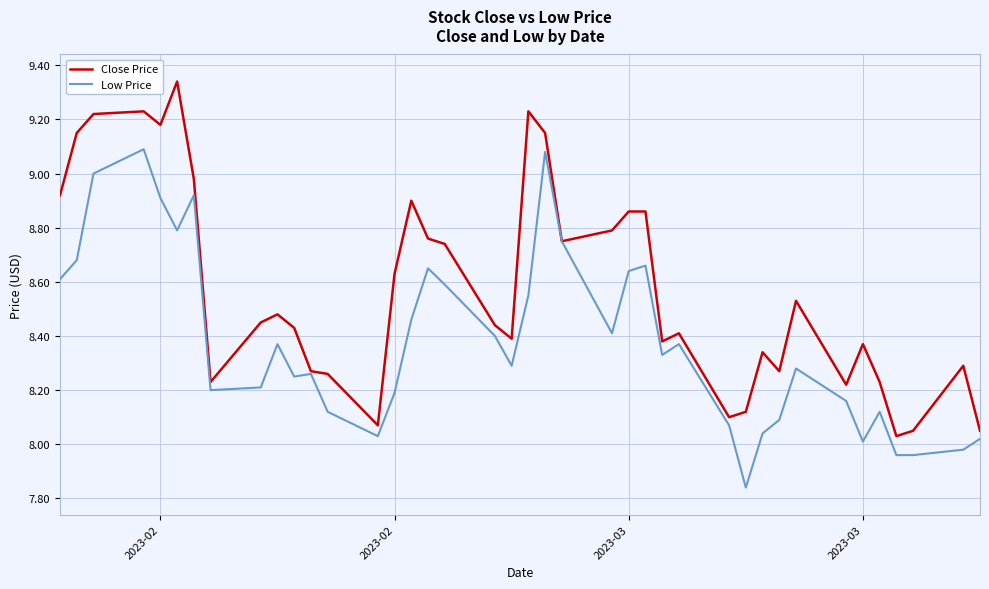

Rank the series by their maximum value, from highest to lowest.

Close Price, Low Price